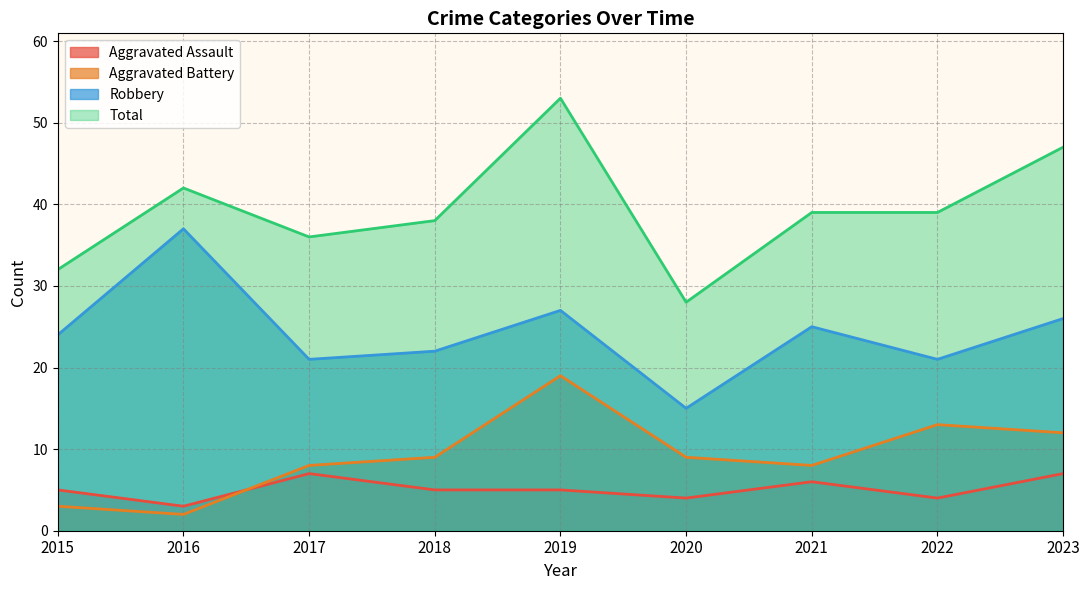

What is the highest value of the Aggravated Battery series?

19